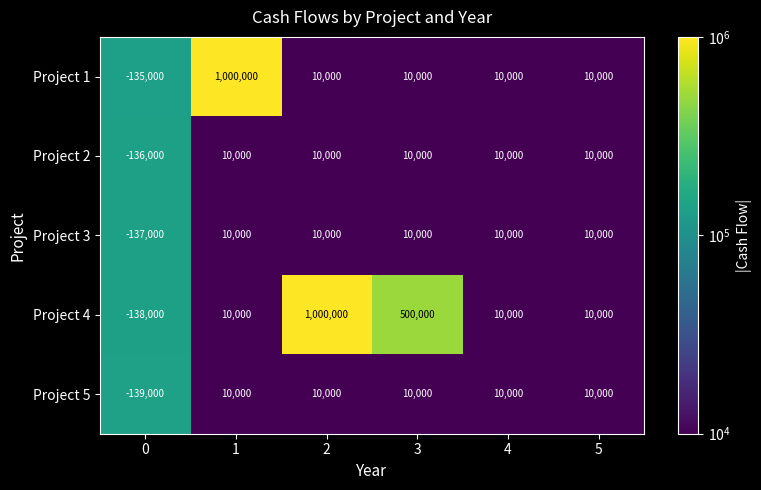

What is the greatest value displayed?

1000000